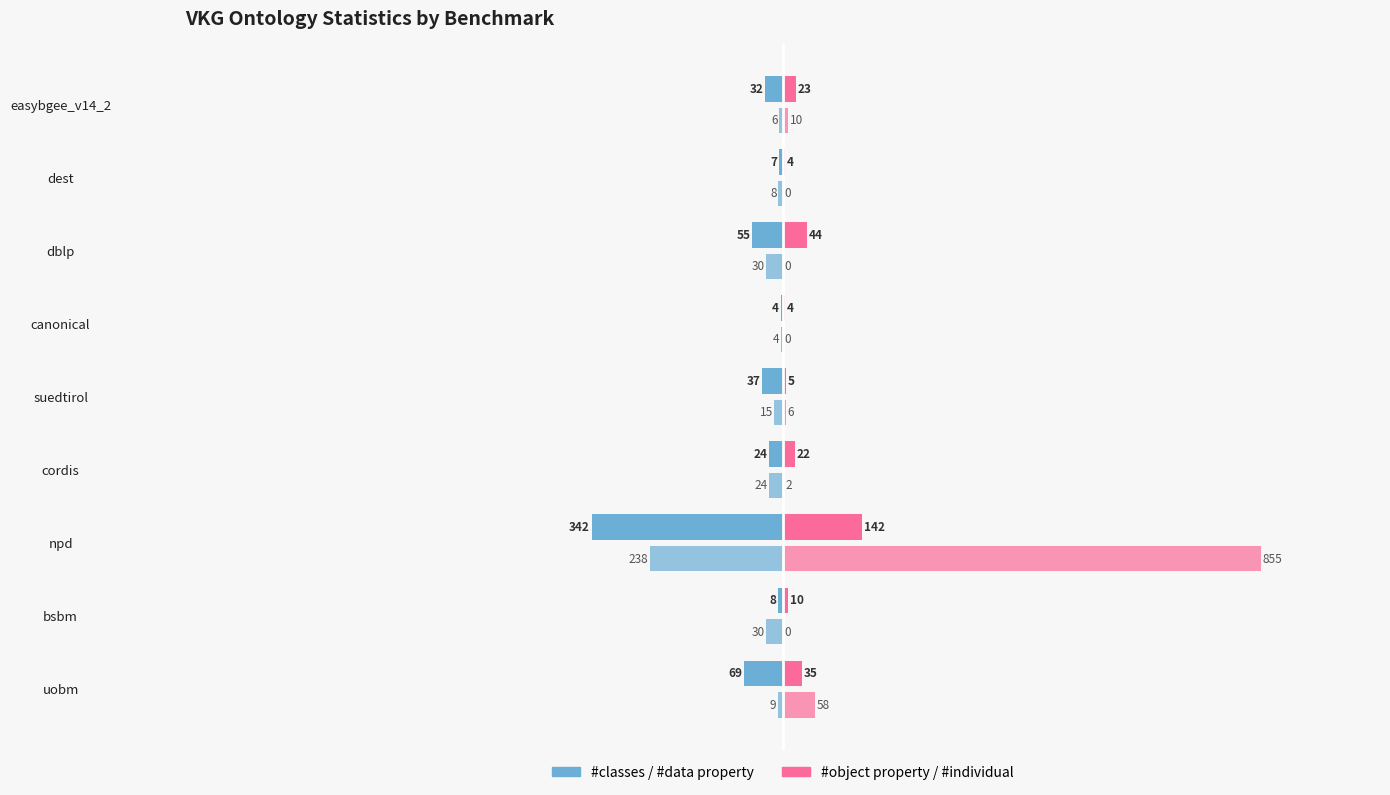

What is the value of the #object property bar at the 9th from the left?

23